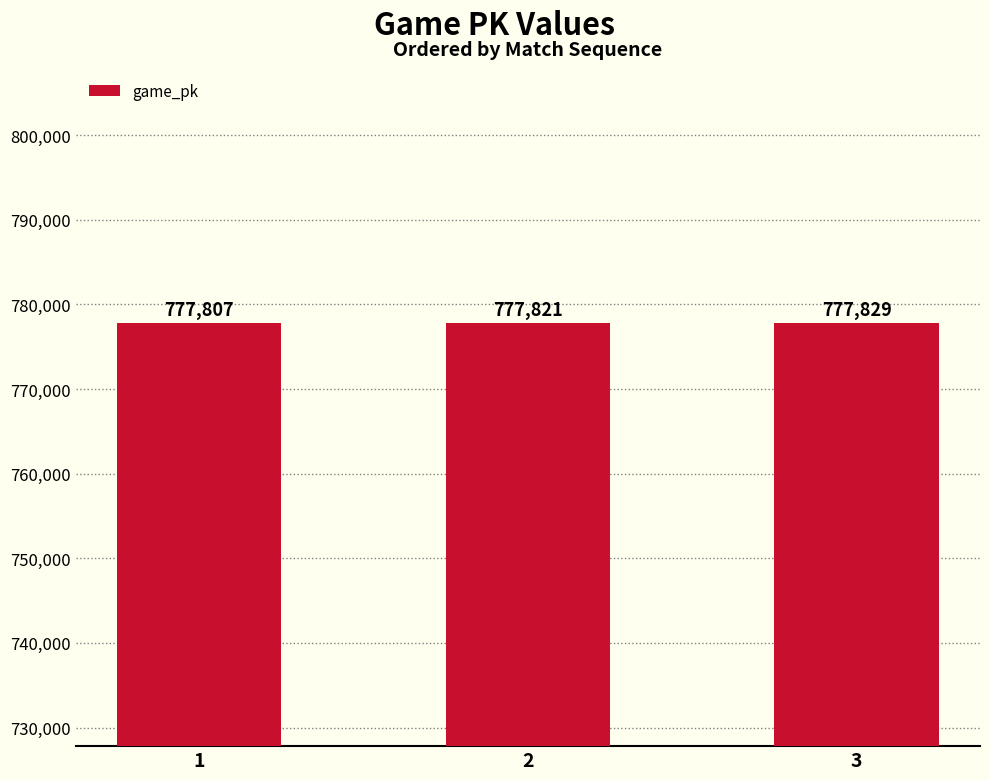

How many bars are there in total?

3